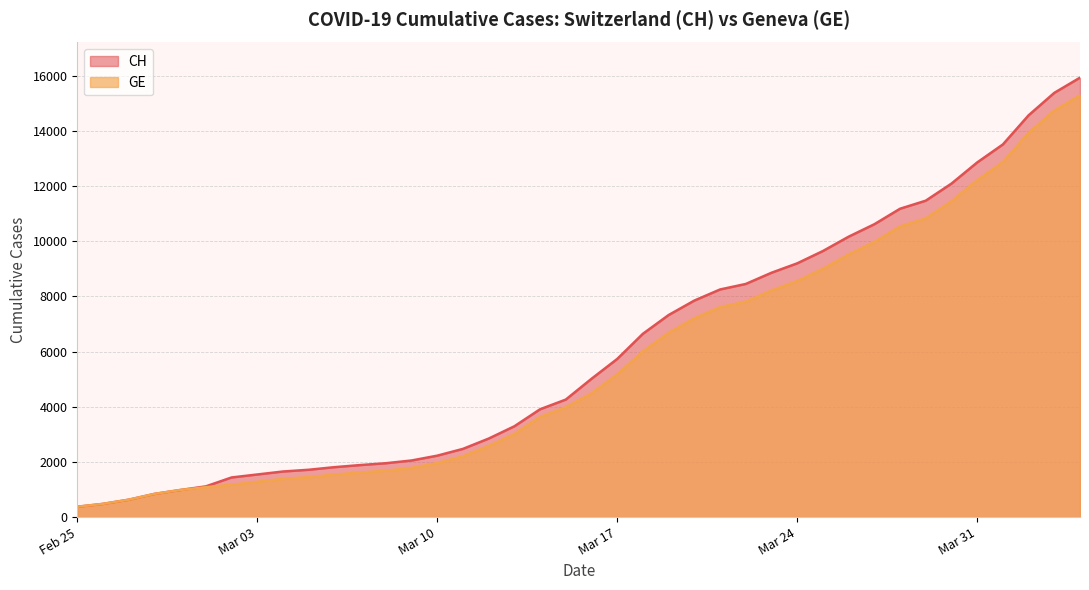

What are all the series names shown in the legend?

CH, GE